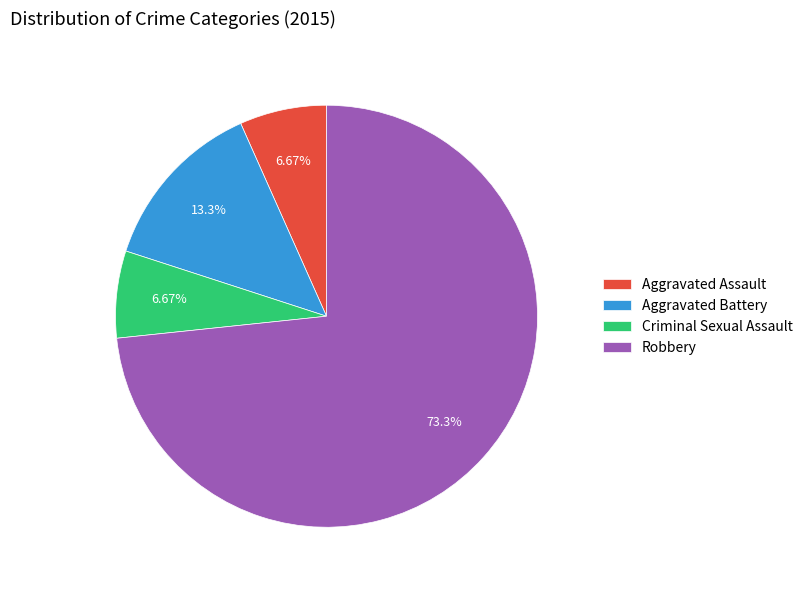

Count the number of slices in the pie.

4